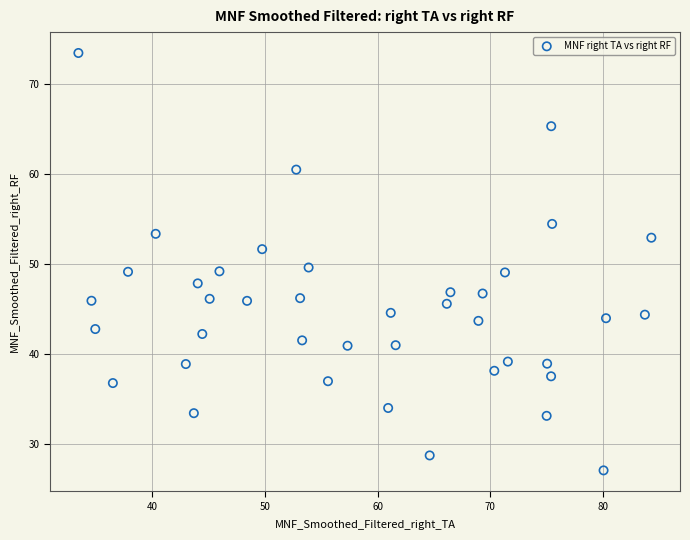

What is the range of X values (max minus min)?

50.9